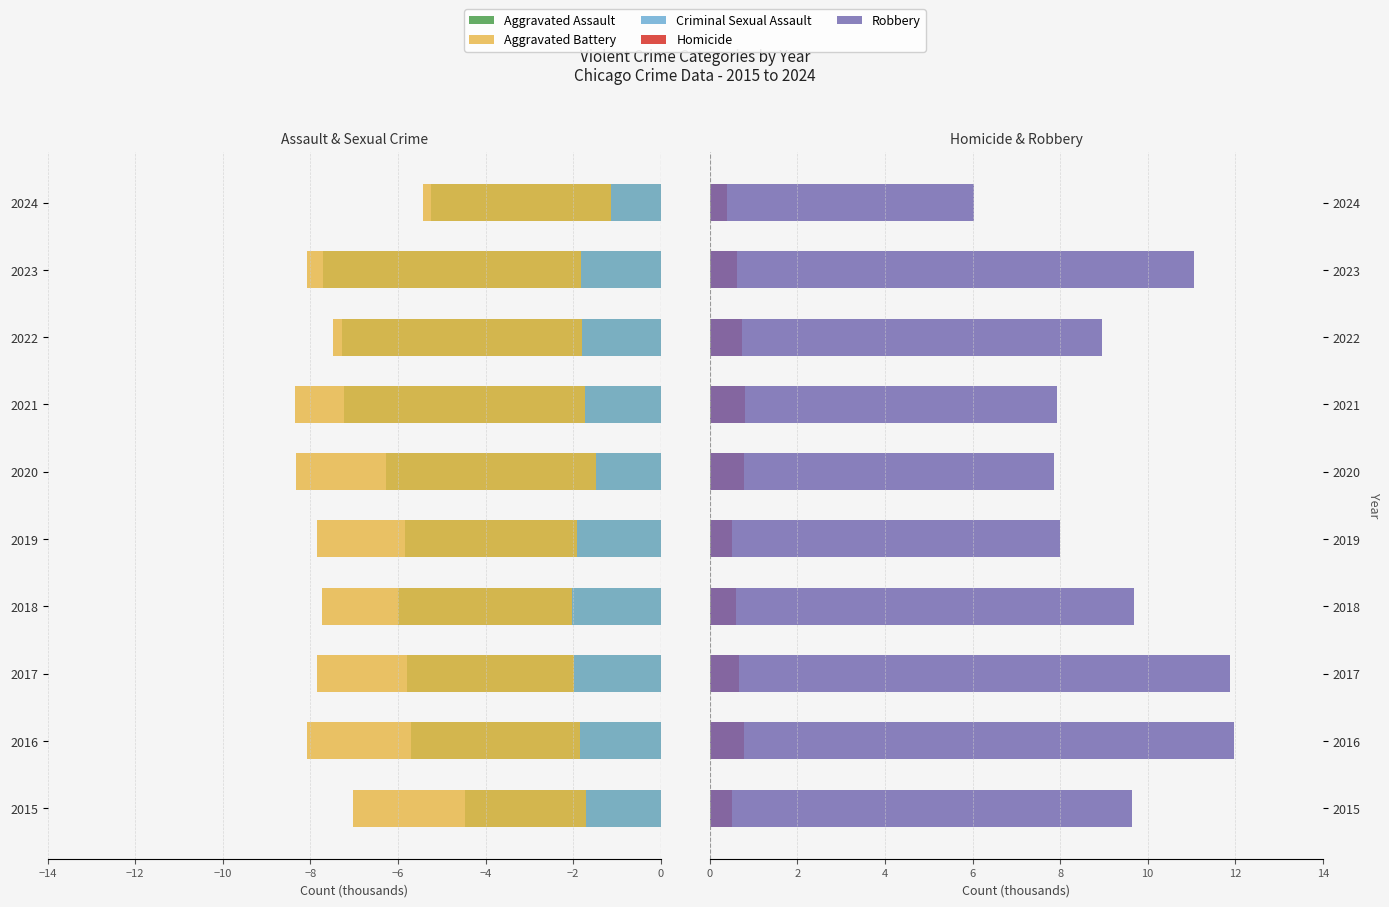

Reading left to right, what are all the values shown in this chart?

Aggravated Assault: -4.5	-5.7	-5.8	-6.0	-5.8	-6.3	-7.2	-7.3	-7.7	-5.3
Aggravated Battery: -7.0	-8.1	-7.8	-7.7	-7.9	-8.3	-8.3	-7.5	-8.1	-5.4
Criminal Sexual Assault: -1.7	-1.9	-2.0	-2.0	-1.9	-1.5	-1.7	-1.8	-1.8	-1.1
Homicide: 0.5	0.8	0.7	0.6	0.5	0.8	0.8	0.7	0.6	0.4
Robbery: 9.6	12.0	11.9	9.7	8.0	7.9	7.9	9.0	11.1	6.0